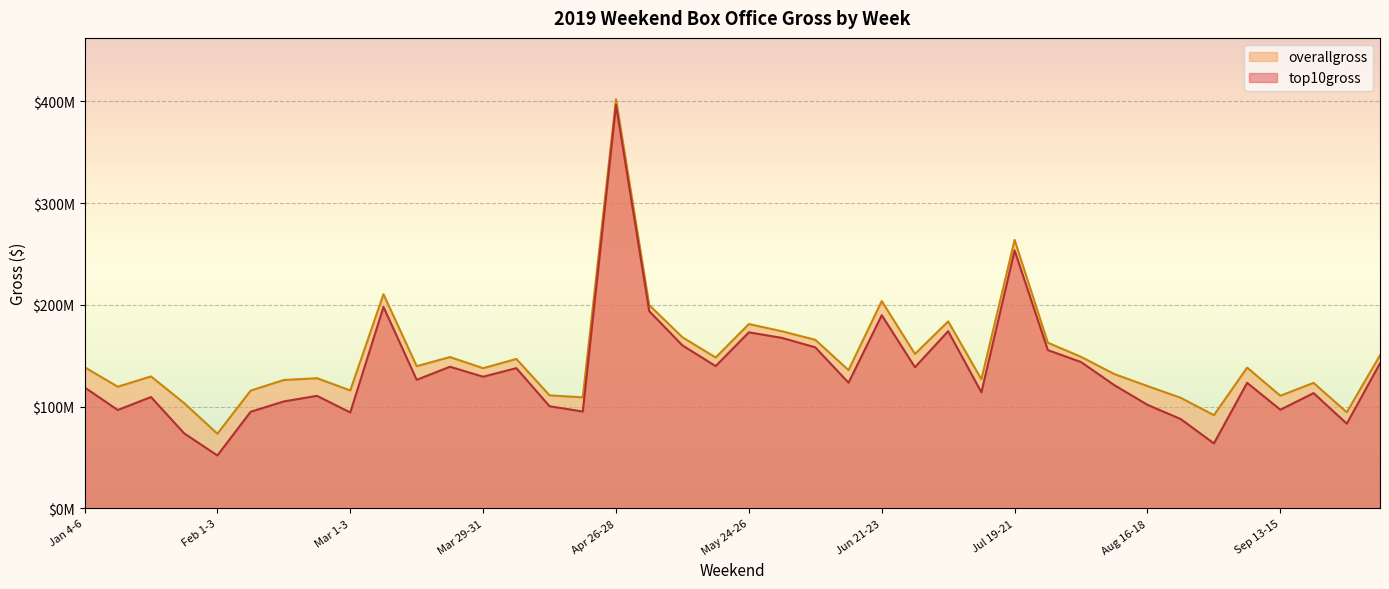

What is the spread (max minus min) of values at May 10-12?

7982107